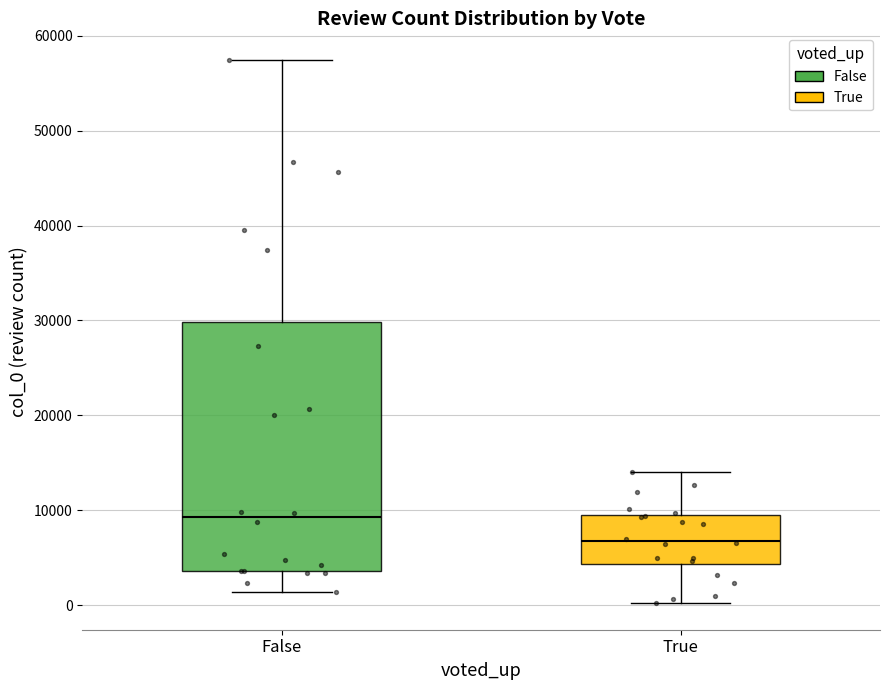

Where does the upper whisker of the box for True end on the y-axis? The values are not printed on the chart, so give them approximately, as read against the axis.

14000